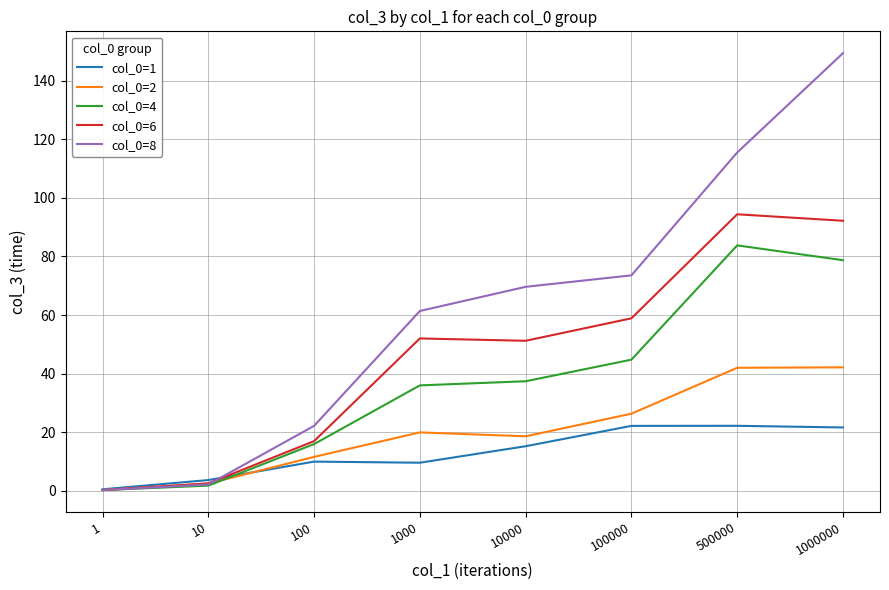

What is the average value of the col_0=1 series?

13.1